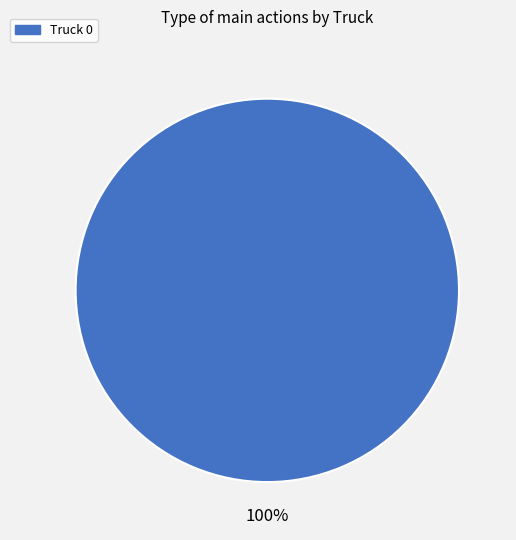

Rank the categories by value from lowest to highest.

Truck 0